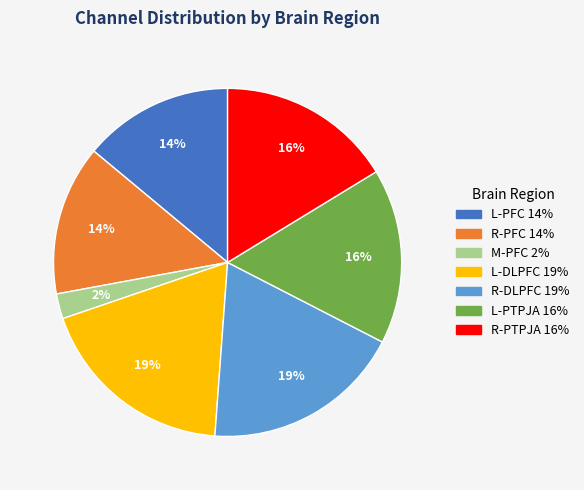

Is M-PFC the majority of the pie?

No